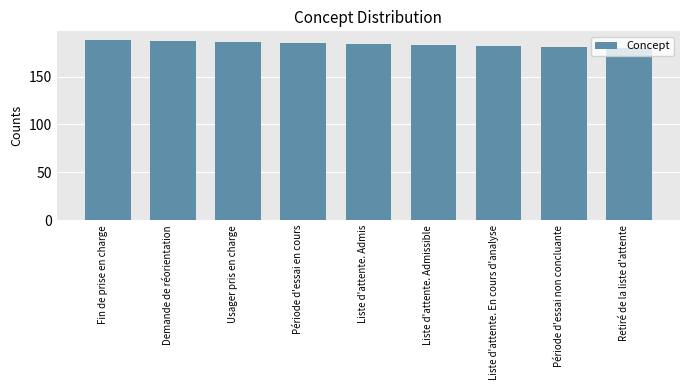

True or false: the data shows 185 at Période d'essai en cours.

True